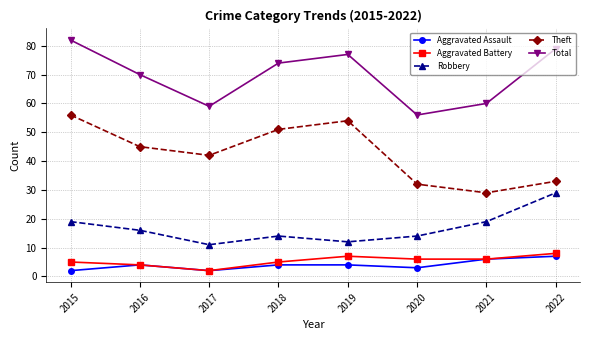

What is the value of the Aggravated Battery point at the 4th from the left?

5